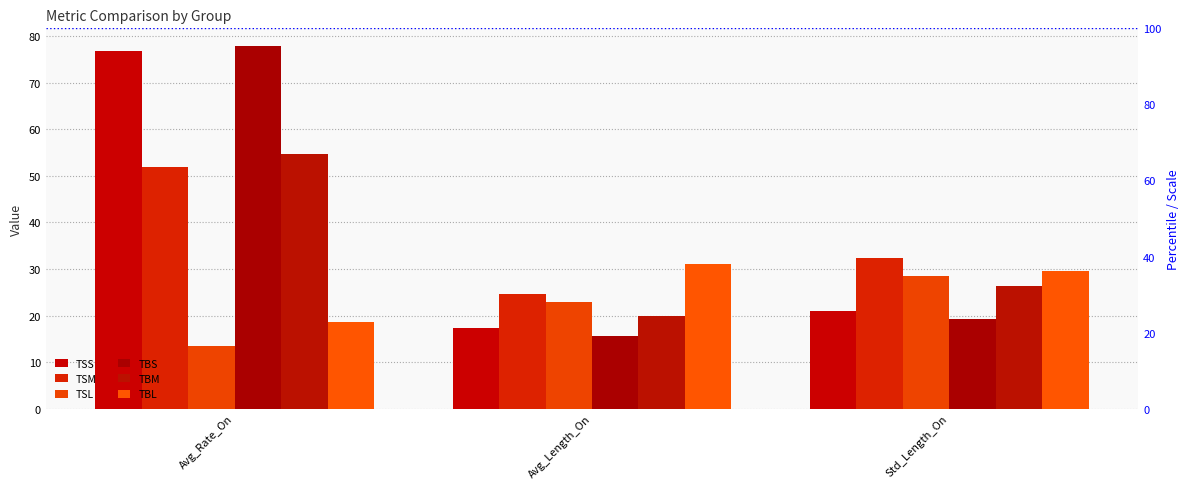

Which series has the widest spread of values?

TBS